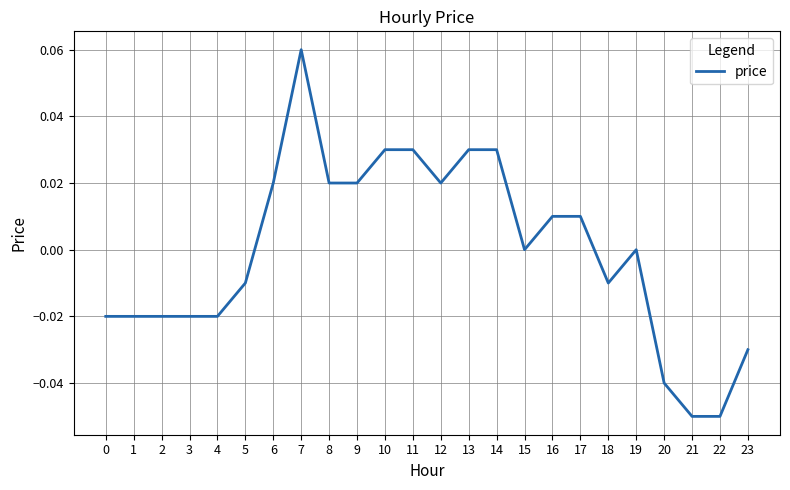

Between 12 and 21, which is larger?

12